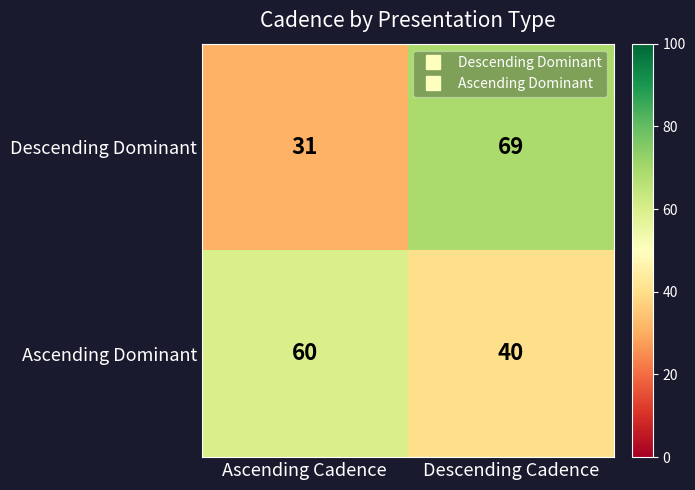

How many series are shown in this chart?

2